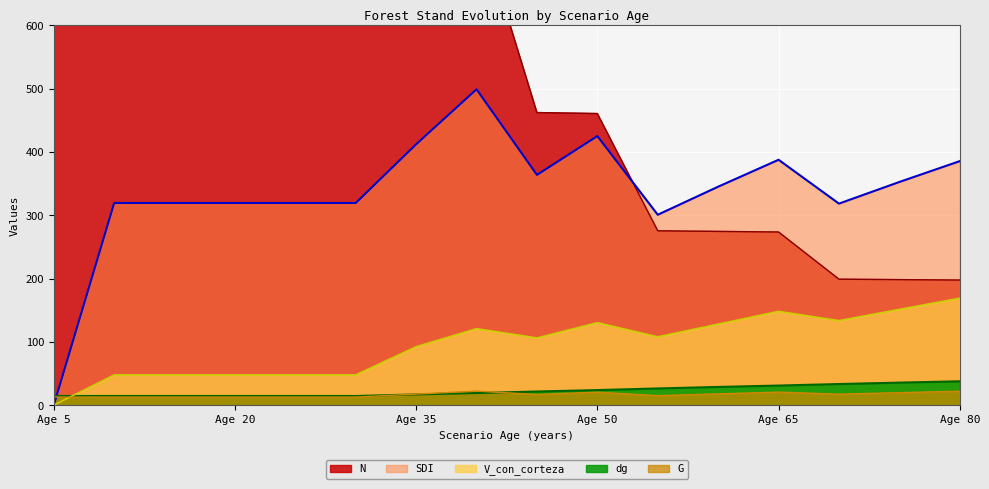

Which category has the highest value in the V_con_corteza series?

Age 80